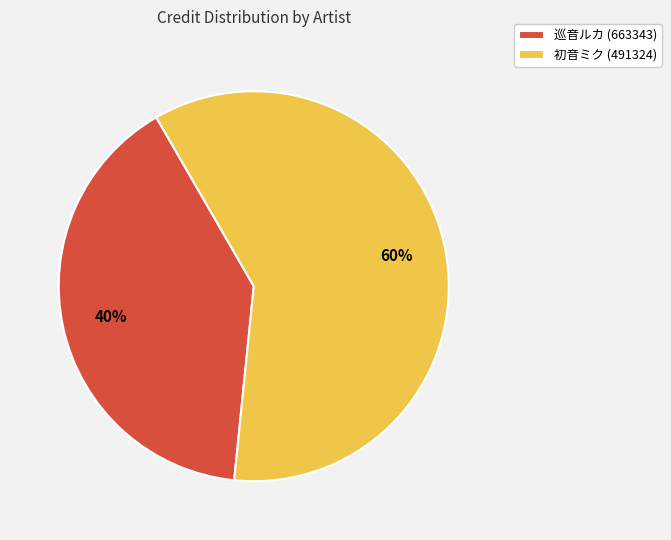

Is there any slice that represents more than half of the pie?

Yes